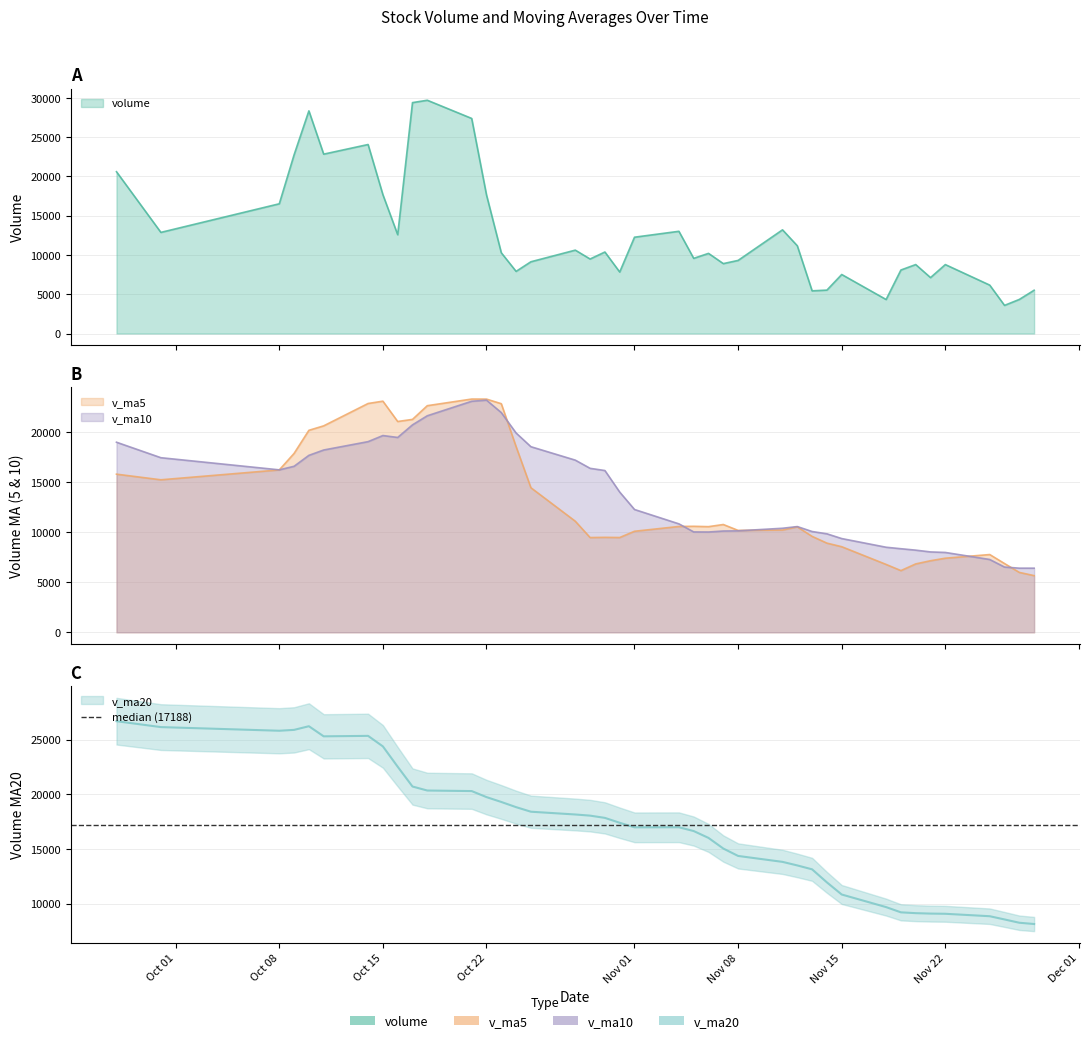

Which series has the largest total across all categories?

v_ma20